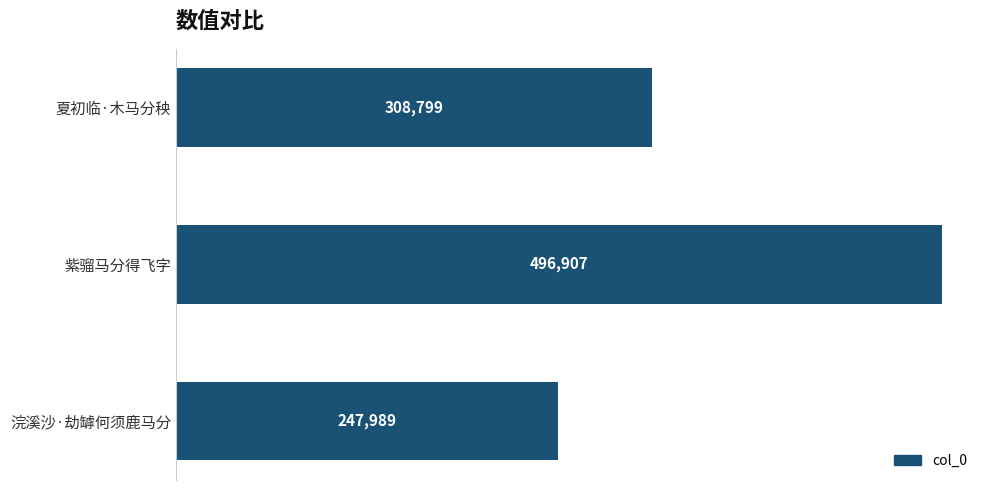

Rank the categories by value from lowest to highest.

浣溪沙·劫罅何须鹿马分, 夏初临·木马分秧, 紫骝马分得飞字